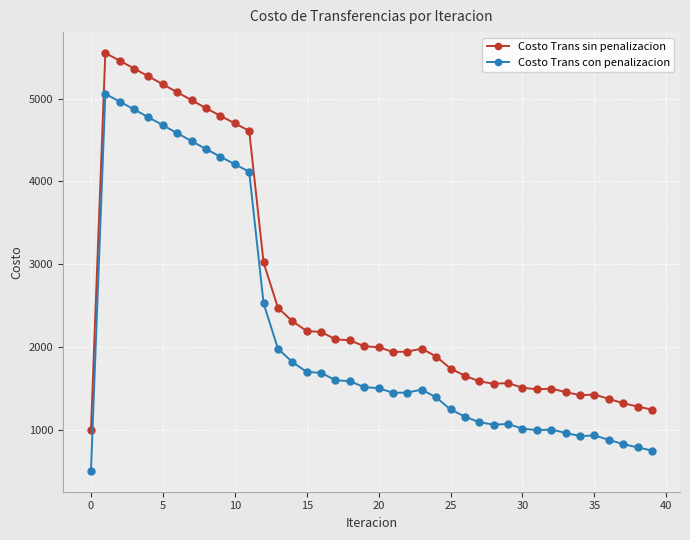

What is the value of the Costo Trans sin penalizacion point at the 32nd from the left?

1490.6